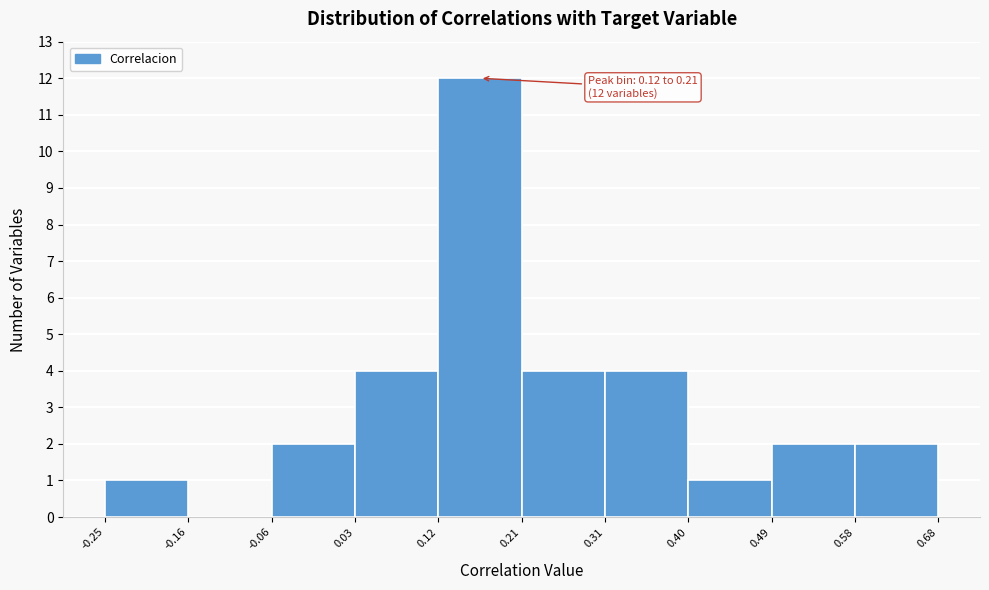

Over which range of the x-axis is the bar tallest?

0.12 to 0.21